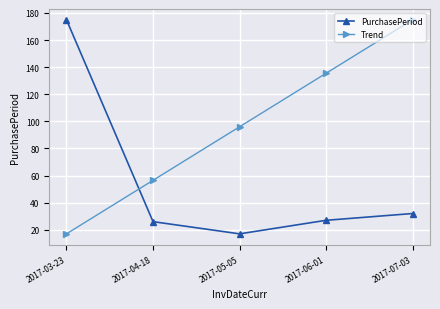

How many lines are shown in the chart?

2